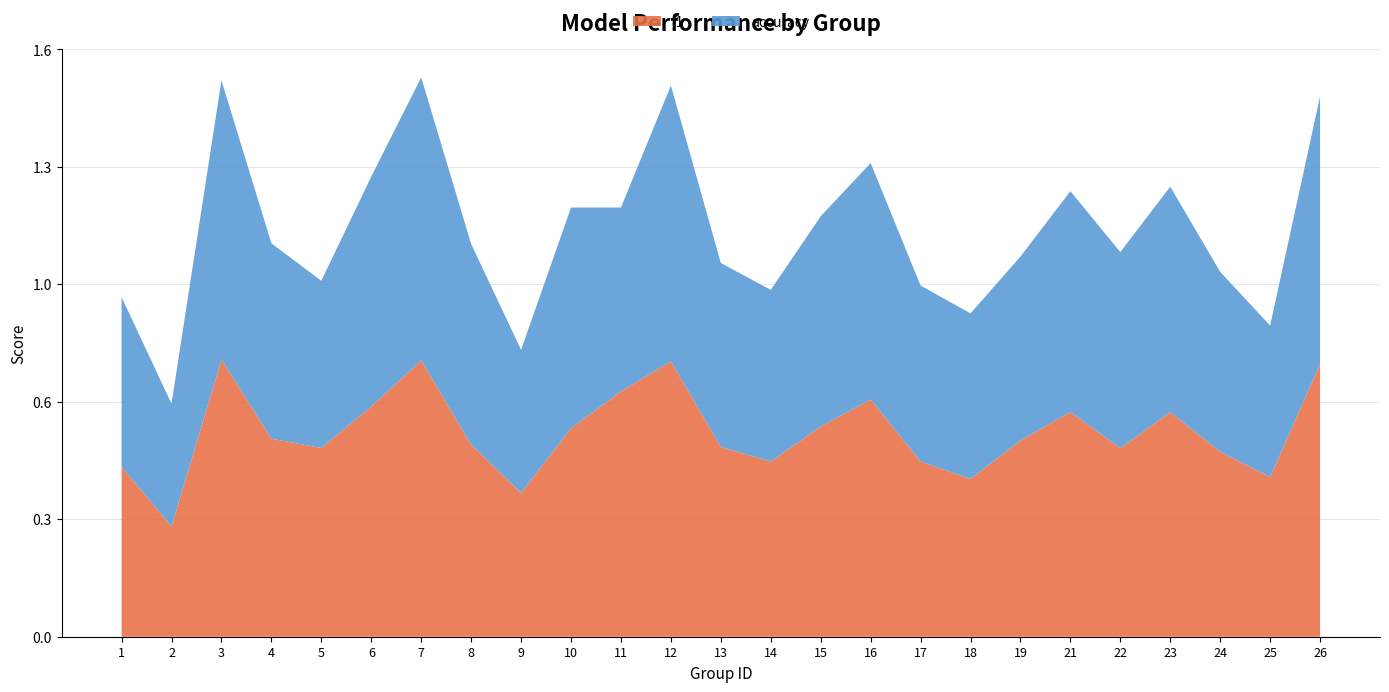

Reading right to left, transcribe all the data shown in this chart.

f1: 0.7	0.4	0.5	0.6	0.5	0.6	0.5	0.4	0.5	0.6	0.6	0.5	0.5	0.7	0.7	0.6	0.4	0.5	0.8	0.6	0.5	0.5	0.8	0.3	0.5
accuracy: 0.7	0.4	0.5	0.6	0.5	0.6	0.5	0.5	0.5	0.6	0.6	0.5	0.5	0.8	0.5	0.6	0.4	0.5	0.8	0.6	0.5	0.5	0.8	0.3	0.5